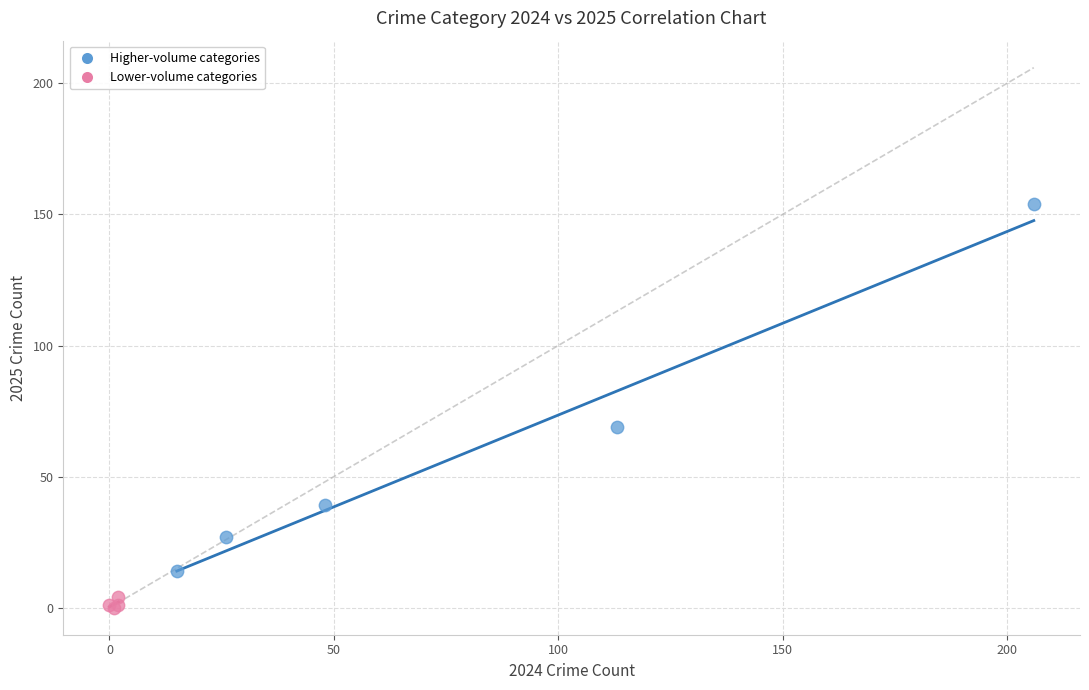

What are all the series names shown in the legend?

Higher-volume categories, Lower-volume categories